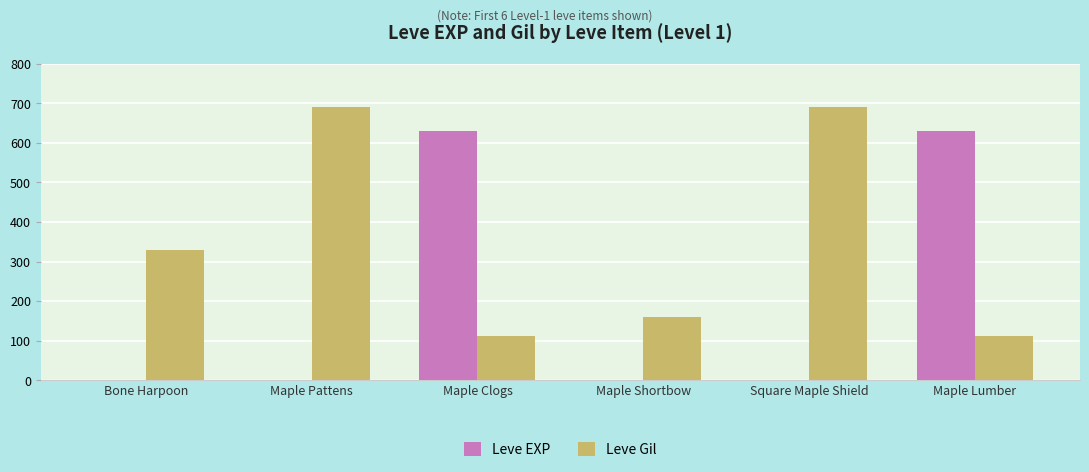

Is it true that Leve EXP equals 911 at Maple Lumber?

False